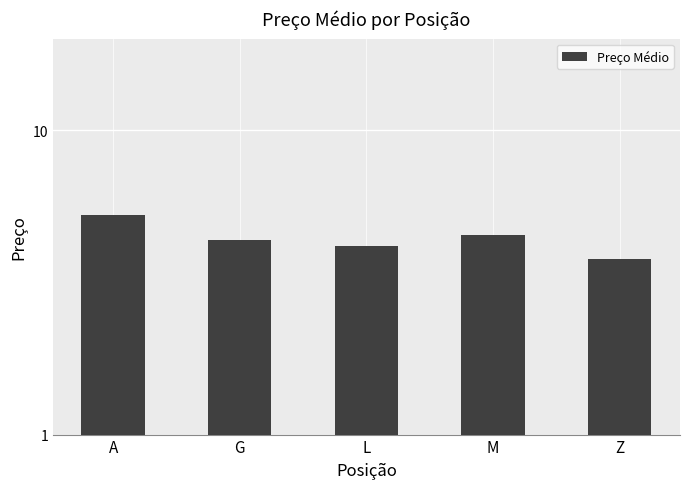

What is the minimum value shown in the chart?

3.8